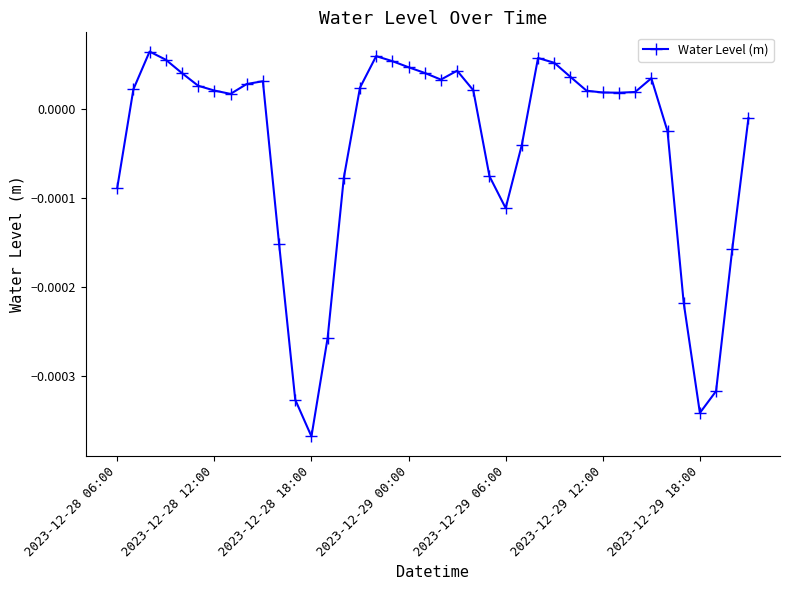

How many lines are shown in the chart?

1